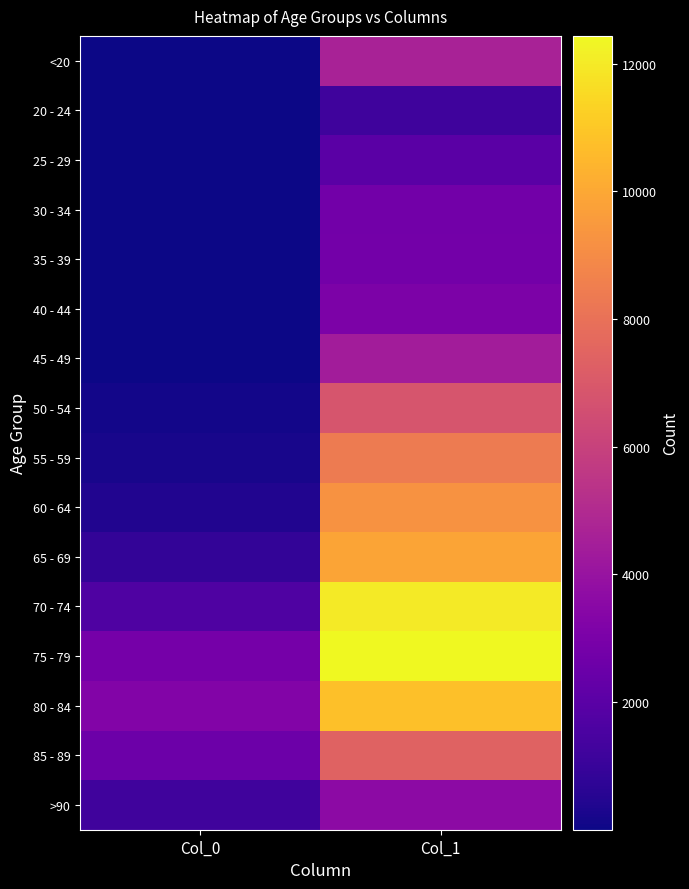

Count the number of categories in the chart.

2